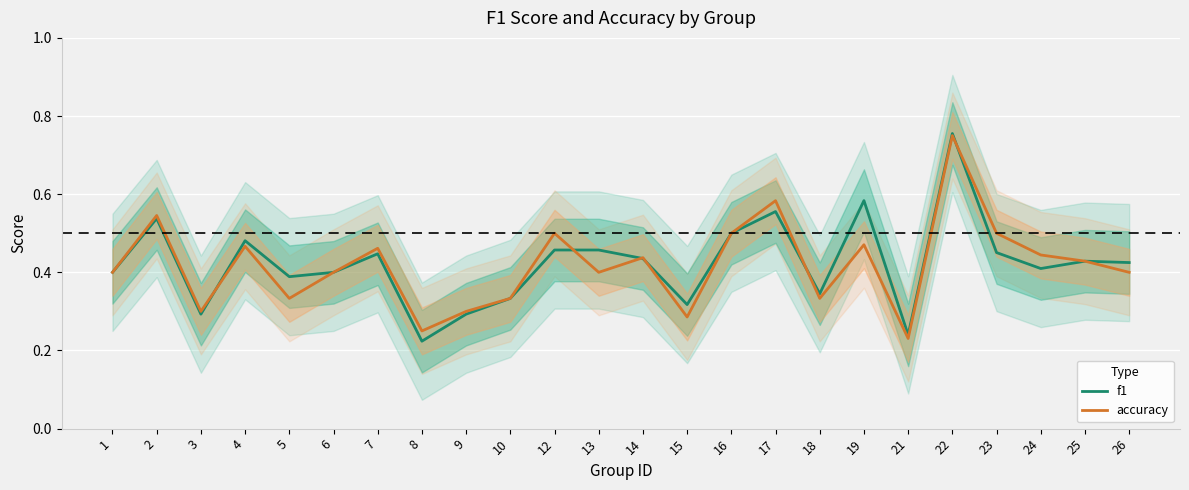

Which series ends up on top after the final intersection of accuracy and f1?

accuracy